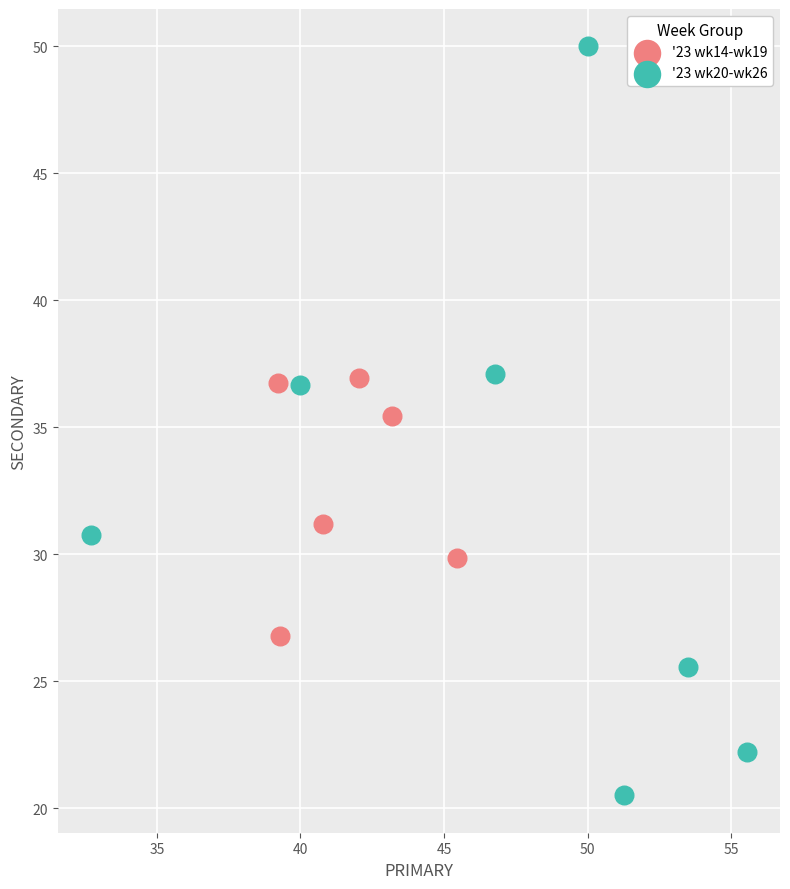

Which series contains the highest Y value?

'23 wk20-wk26